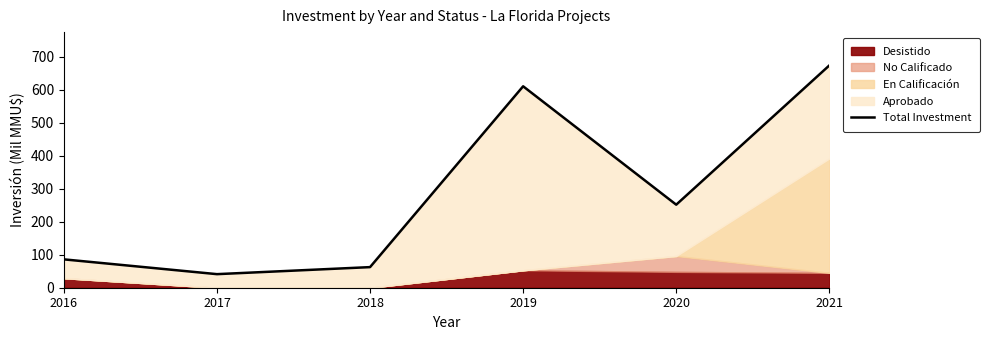

What is the average value?

287.3